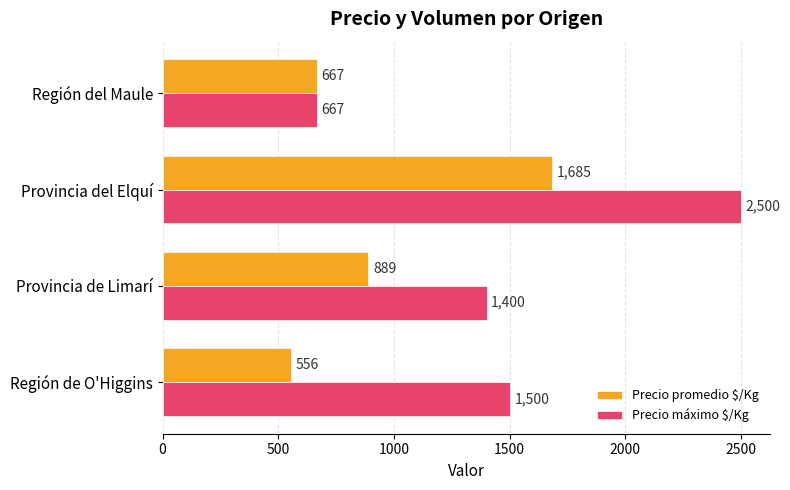

Which series changed the most between Provincia del Elquí and Región del Maule?

Precio máximo $/Kg